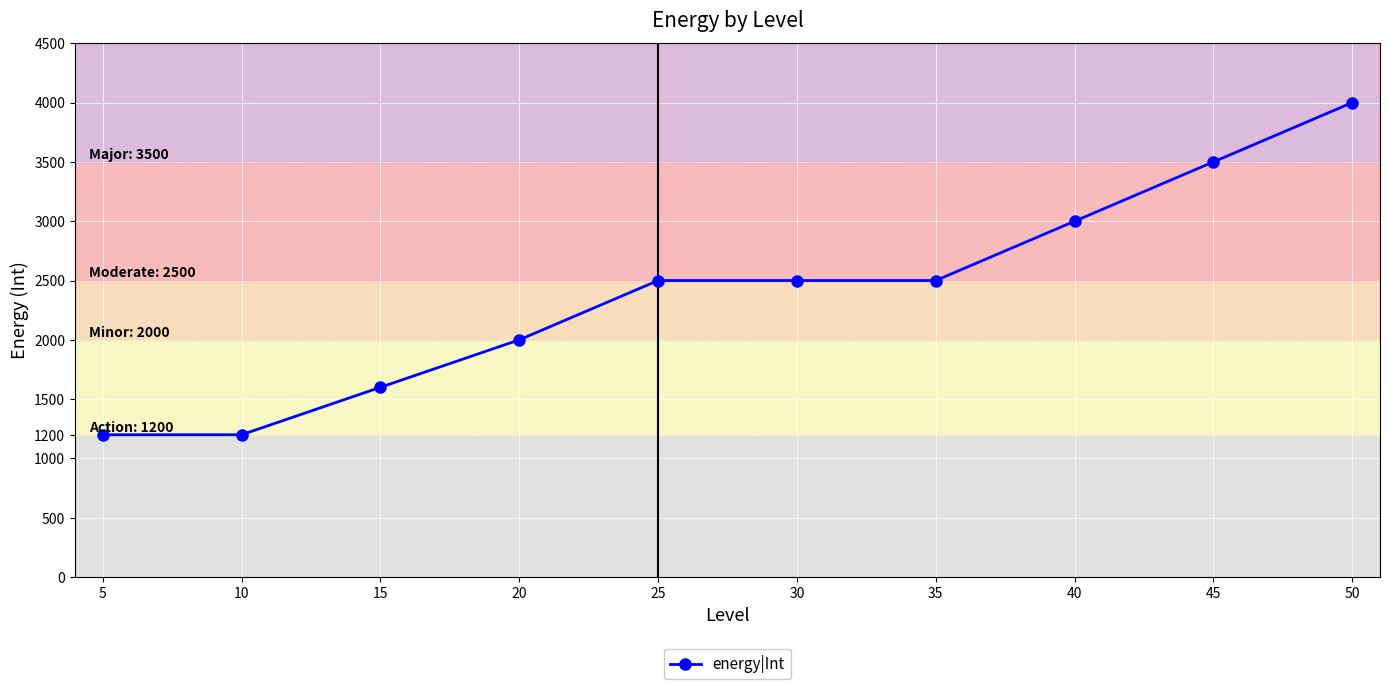

What is the difference between the maximum and second lowest values?

2800